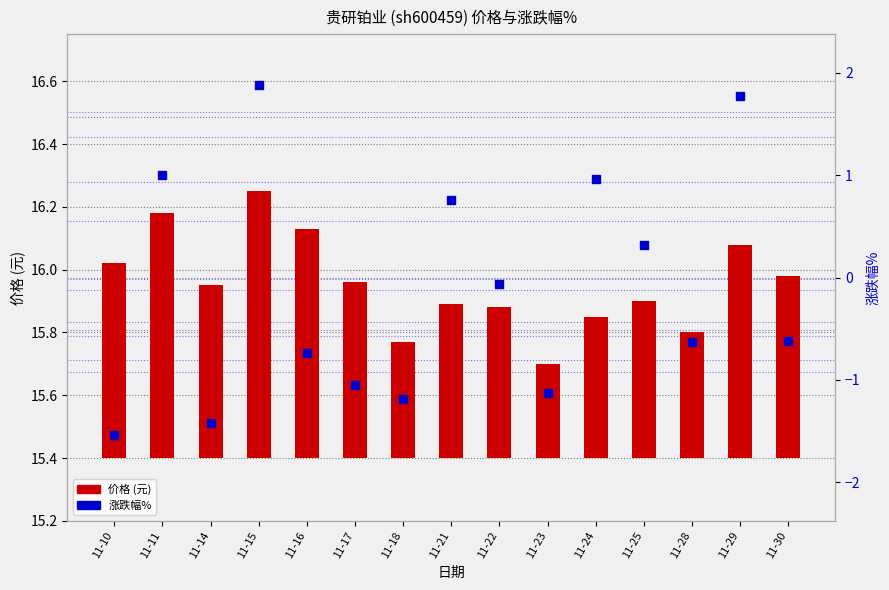

Which series has the largest Y range (max minus min)?

涨跌幅%